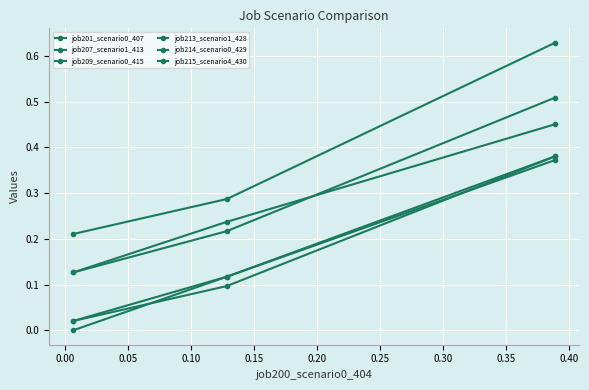

How many lines are shown in the chart?

6